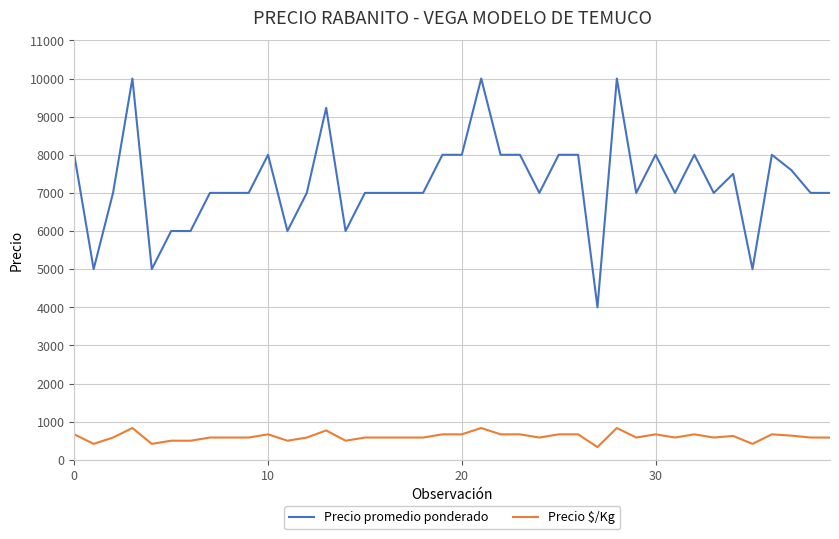

What are all the series names shown in the legend?

Precio promedio ponderado, Precio $/Kg